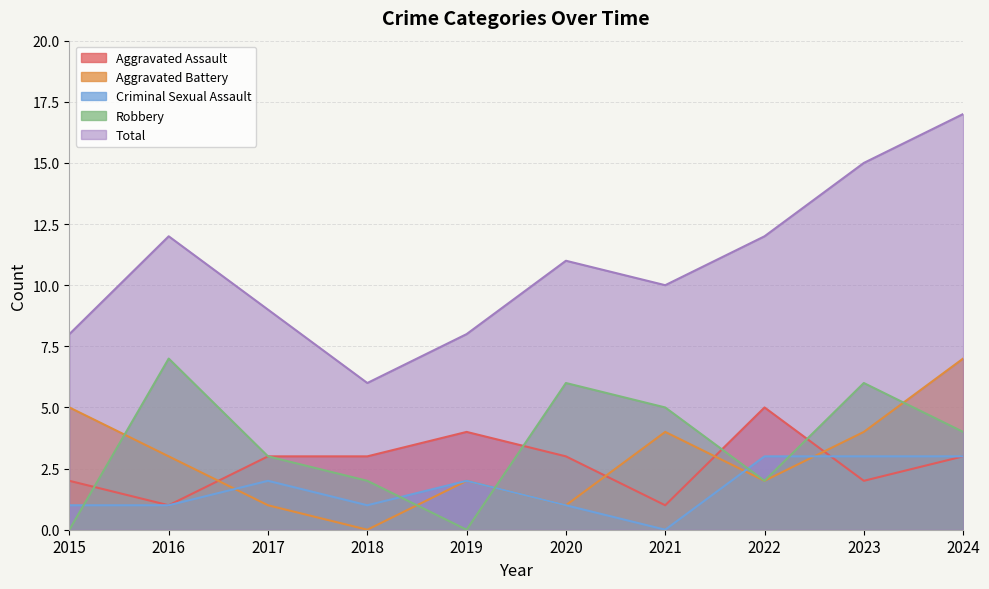

What is the value of the Criminal Sexual Assault point at the 8th from the left?

3